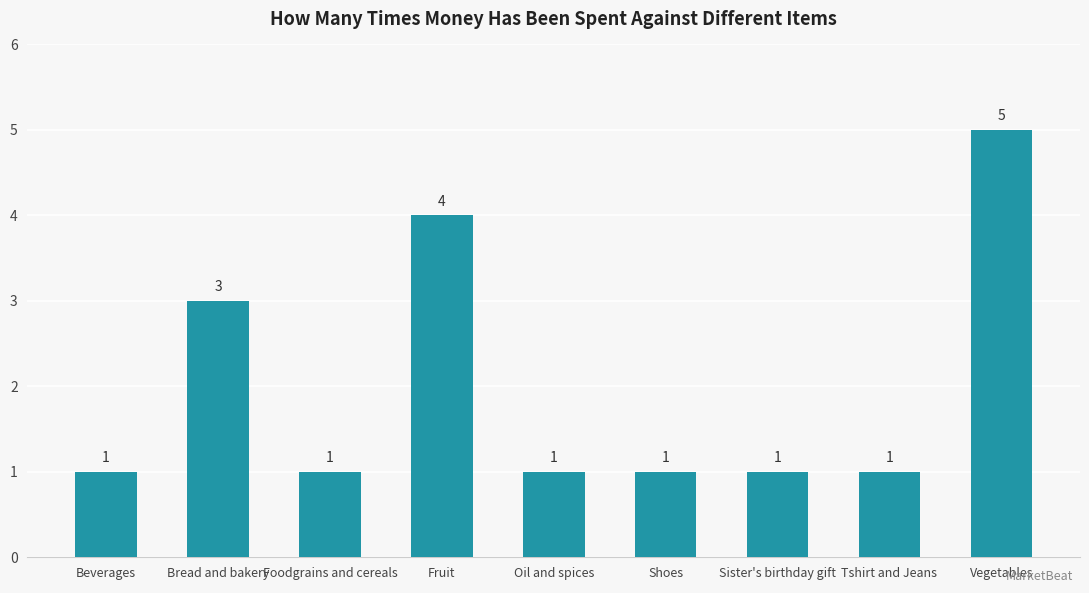

Reading right to left, what are all the values shown in this chart?

Vegetables=5	Tshirt and Jeans=1	Sister's birthday gift=1	Shoes=1	Oil and spices=1	Fruit=4	Foodgrains and cereals=1	Bread and bakery=3	Beverages=1